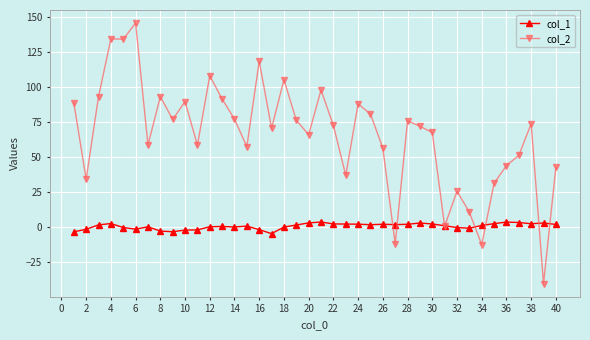

Which series has the largest total across all categories?

col_2